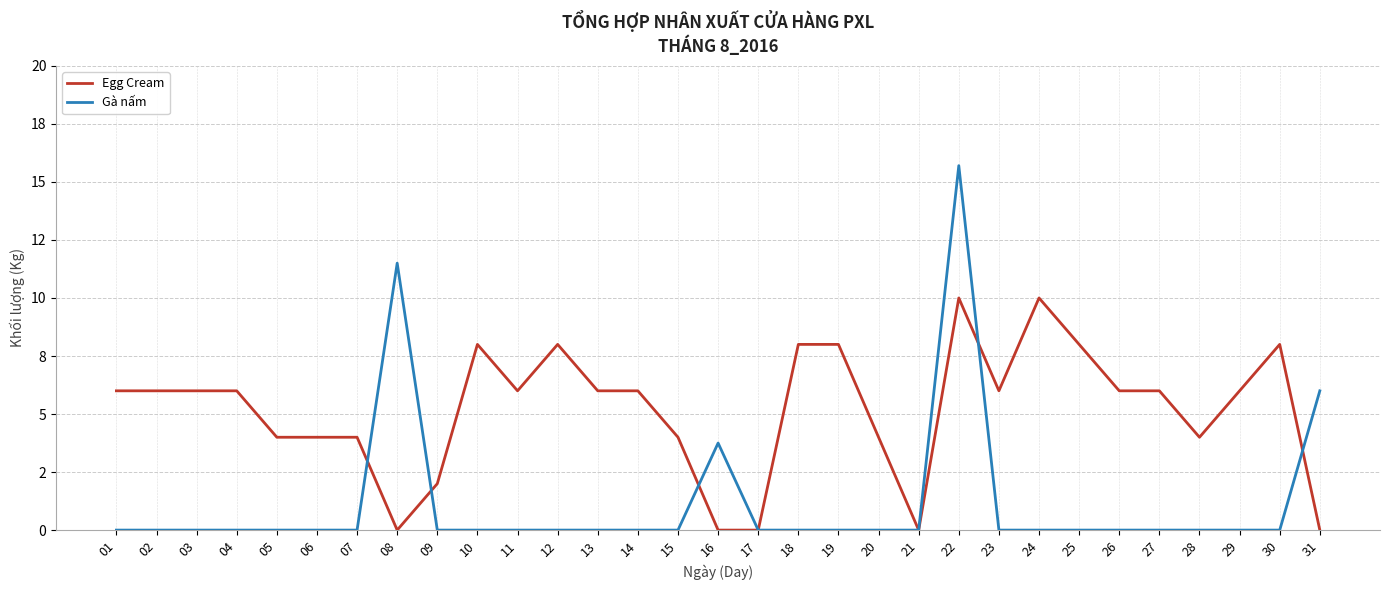

At which label is Egg Cream closest to 5?

01